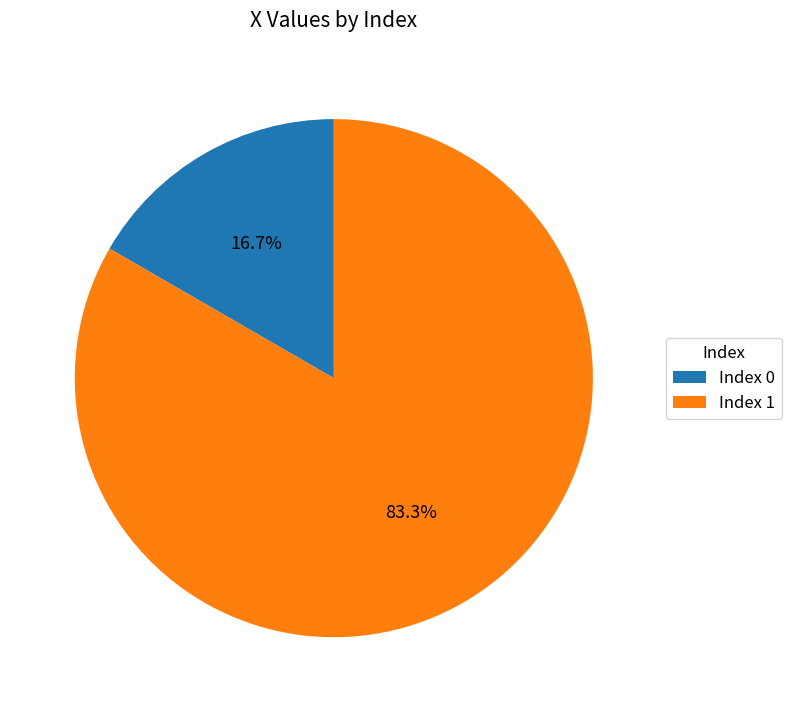

What is the majority slice?

Index 1